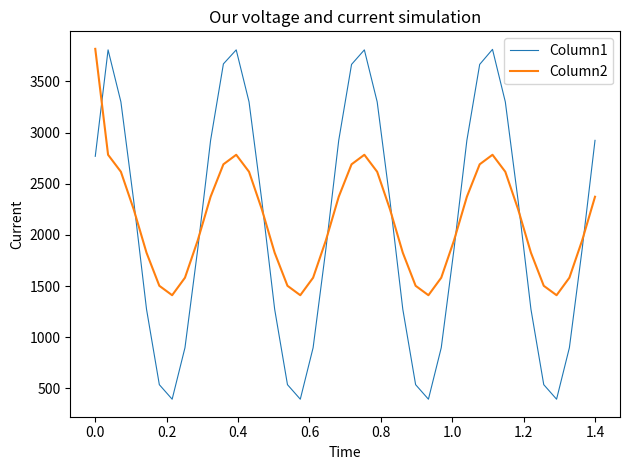

What are all the series names shown in the legend?

Column1, Column2